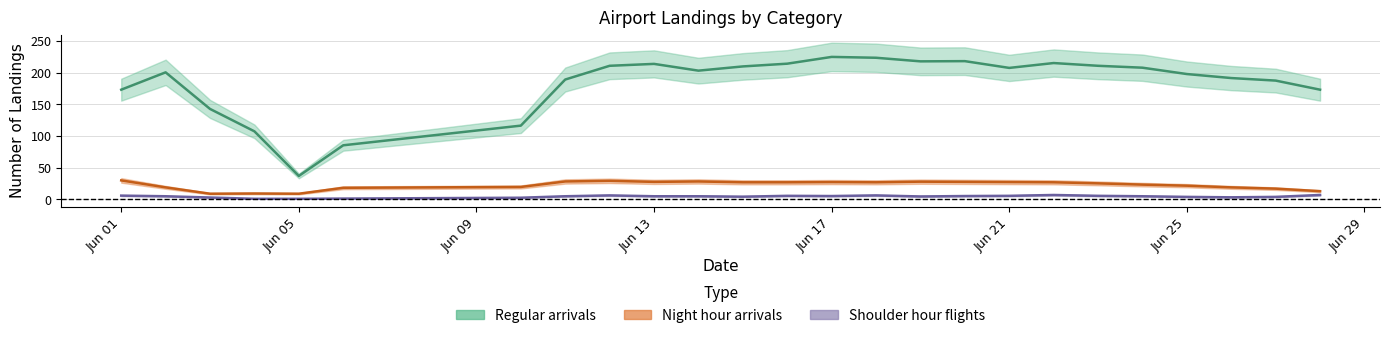

What is the spread (max minus min) of values at 2024-06-13?

205